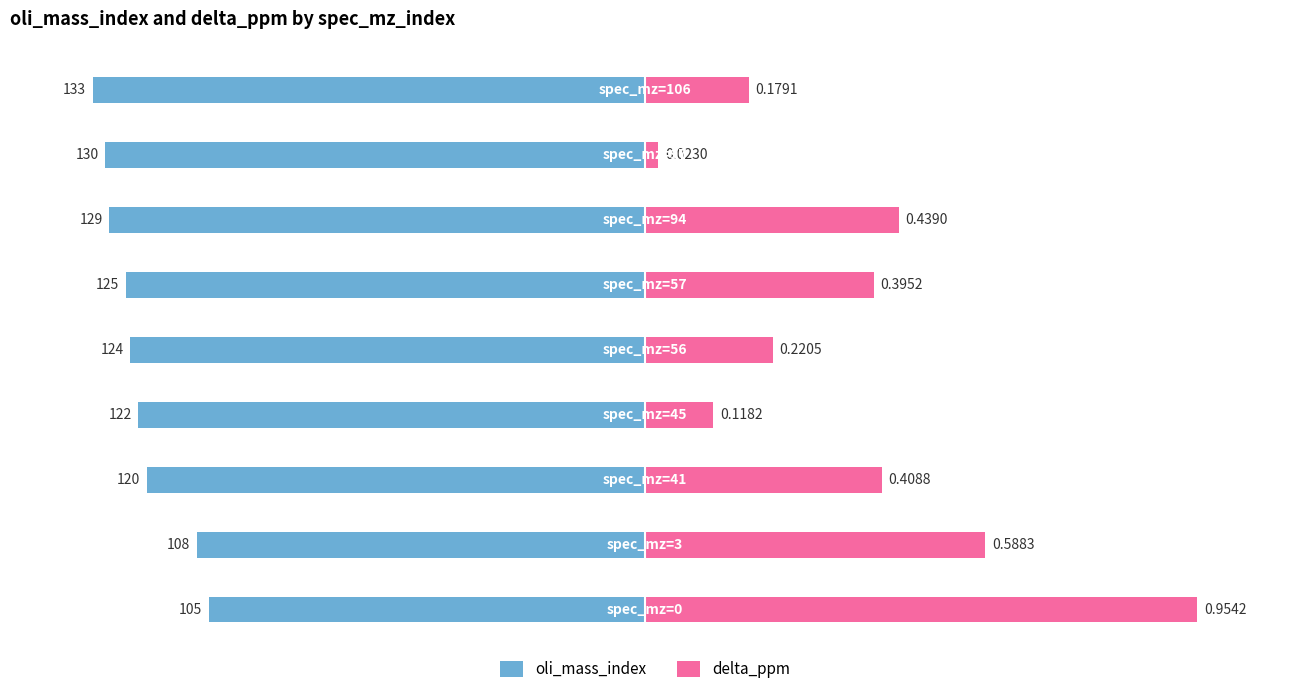

Reading left to right, transcribe all the data shown in this chart.

oli_mass_index: -78.9	-81.2	-90.2	-91.7	-93.2	-94.0	-97.0	-97.7	-100.0
delta_ppm: 100.0	61.6	42.8	12.4	23.1	41.4	46.0	2.4	18.8